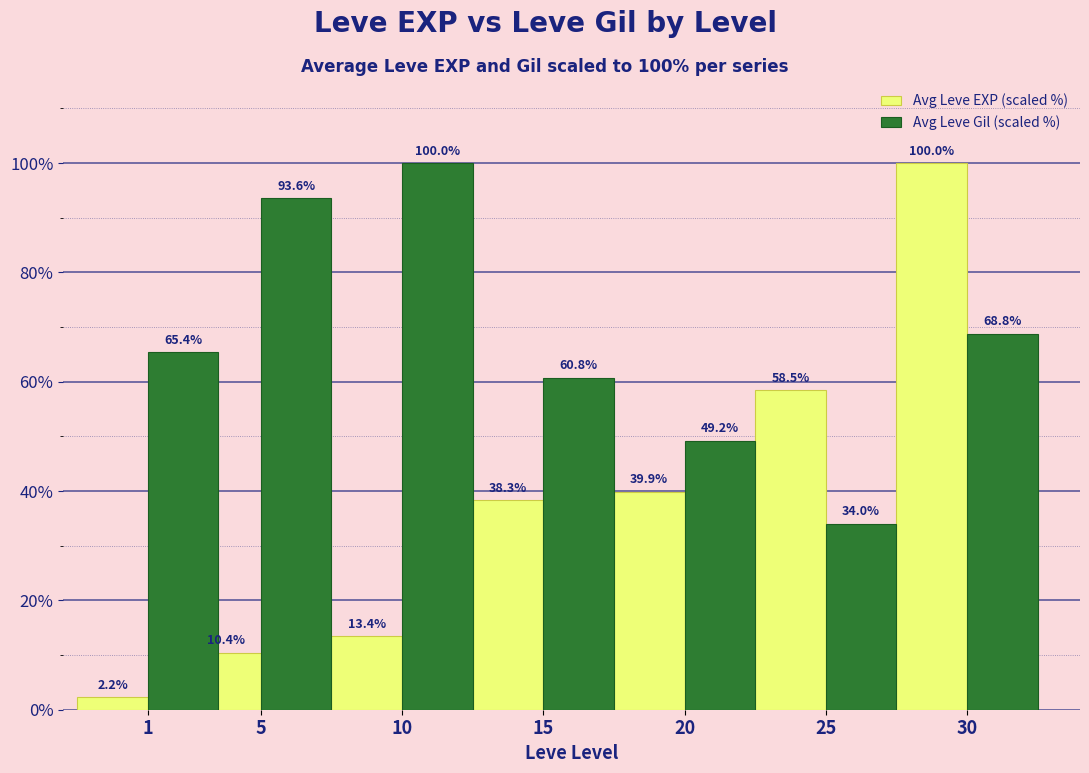

What is the maximum value for Avg Leve Gil (scaled %)?

100.0